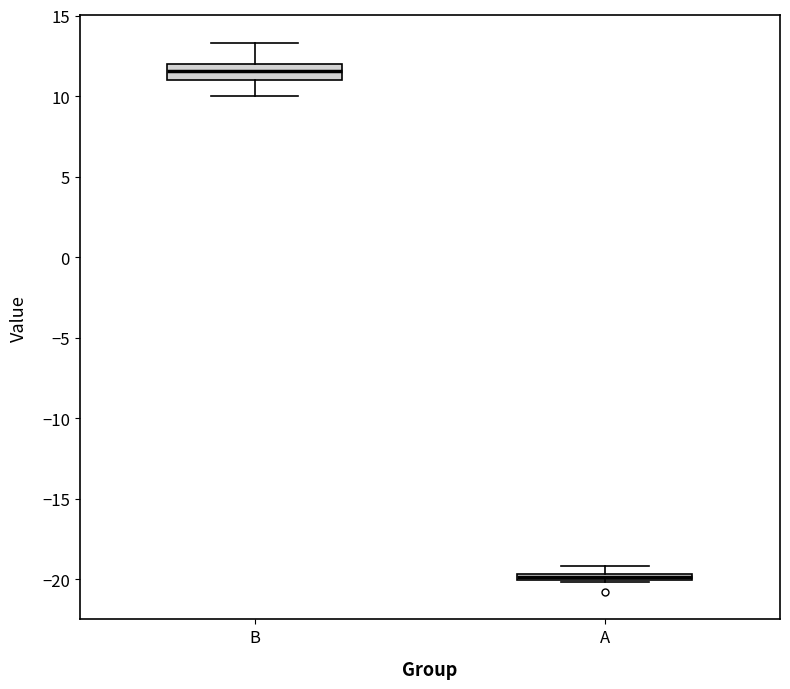

Where is the upper edge of the box for B on the y-axis? The values are not printed on the chart, so give them approximately, as read against the axis.

12.0